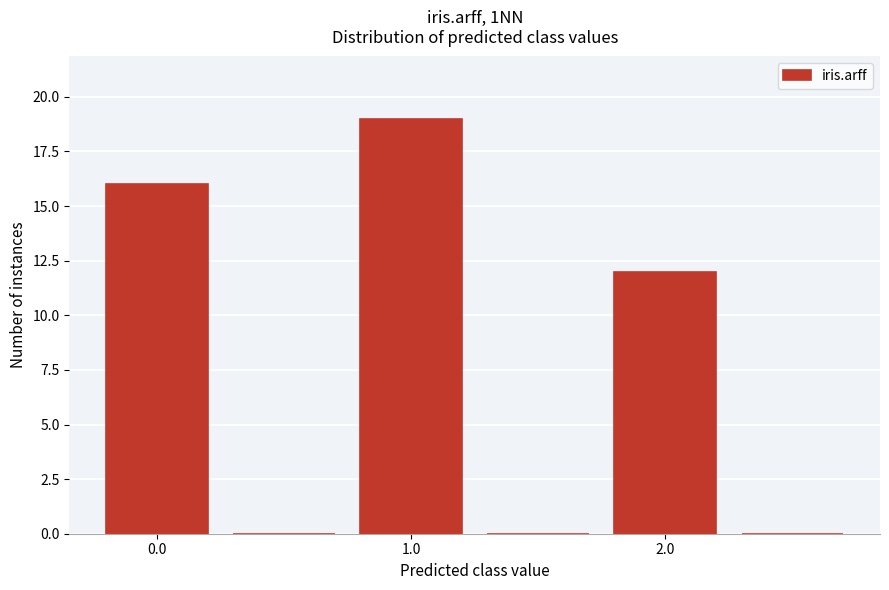

Reading left to right, list every bar in this chart as the range it spans on the x-axis followed by its height. Neither the bar edges nor the heights are printed on the chart, so give them approximately, as read against the axes.

-0.25 to 0.25: 16
0.25 to 0.75: 0
0.75 to 1.25: 19
1.25 to 1.75: 0
1.75 to 2.25: 12
2.25 to 2.75: 0